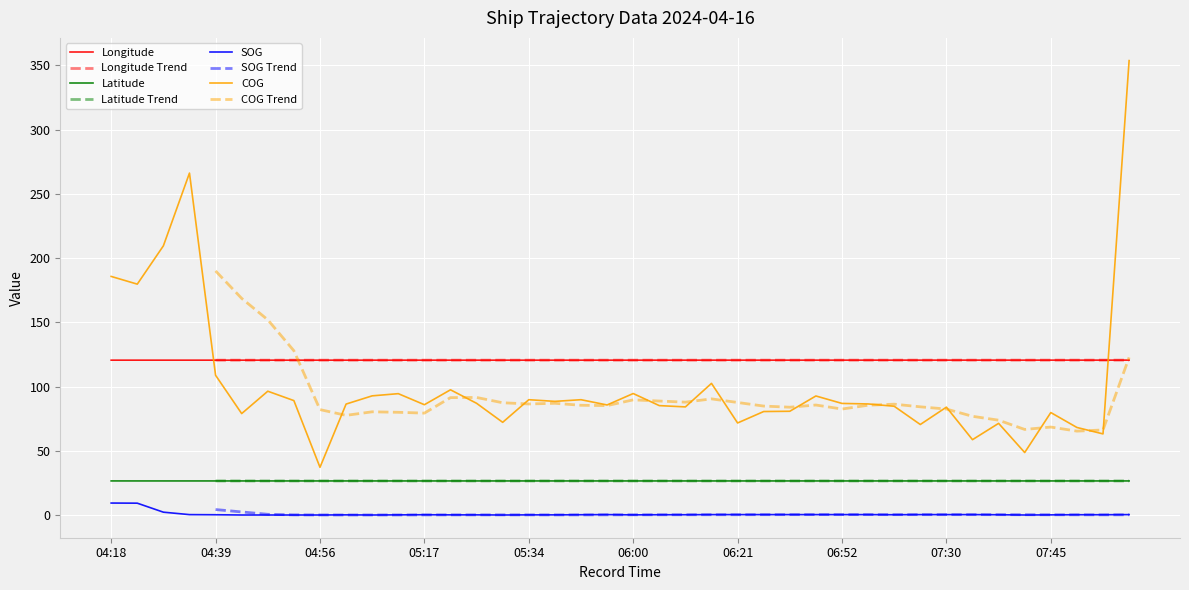

At which category does the chart reach its minimum across all series?

04:46